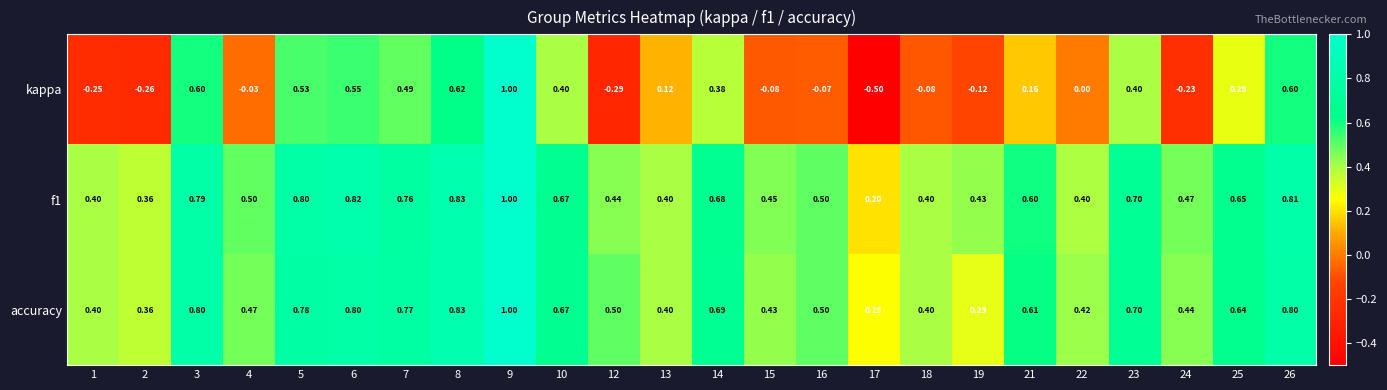

Which series has the widest spread of values?

kappa